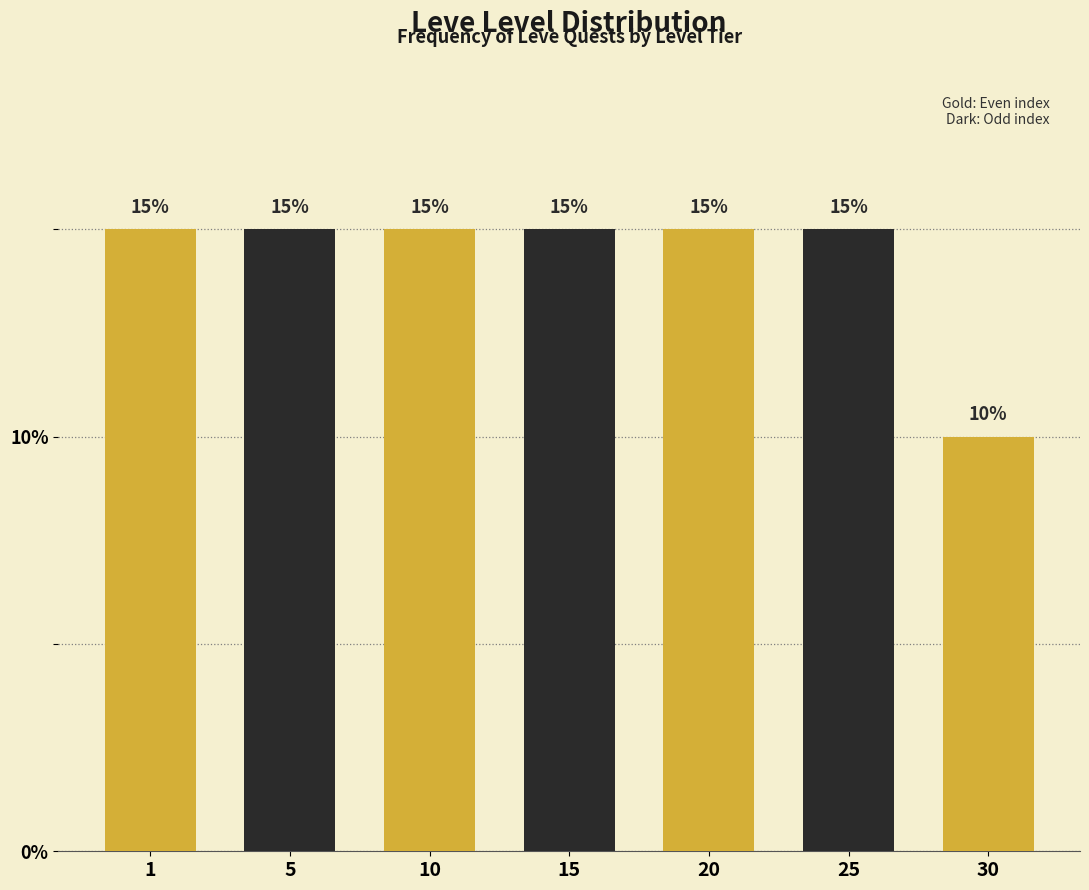

Reading left to right, what are all the values shown in this chart?

1=15	5=15	10=15	15=15	20=15	25=15	30=10